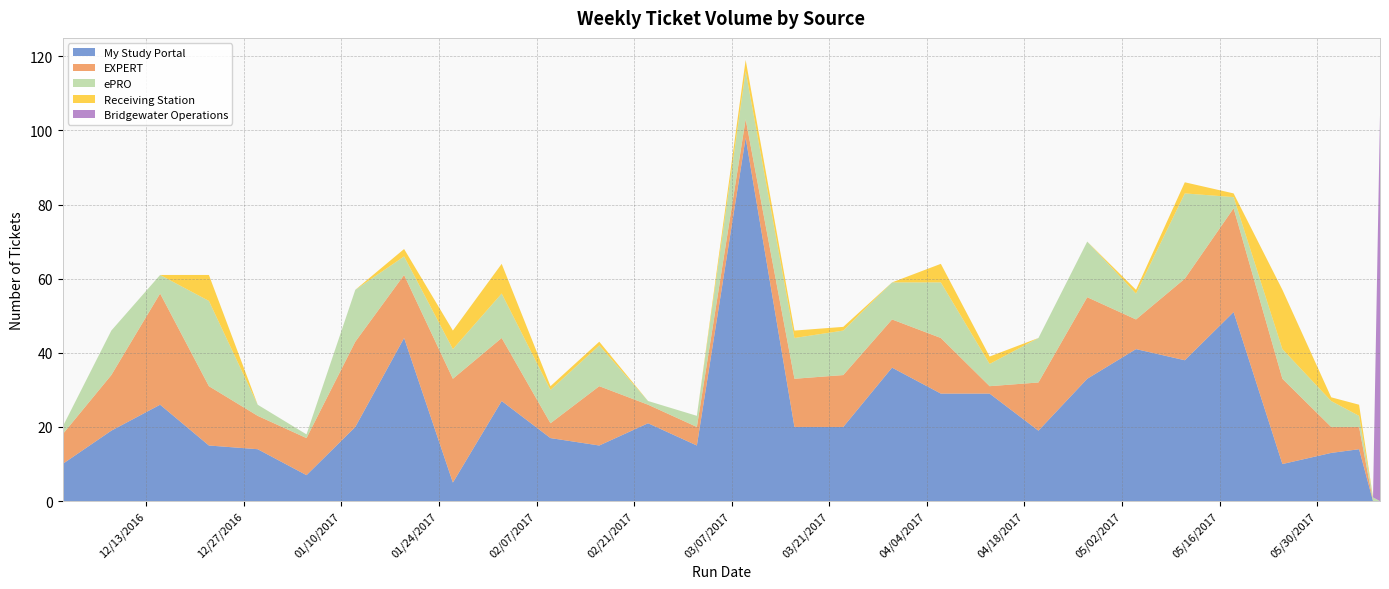

Reading left to right, list all the values displayed in this chart.

My Study Portal: 10	19	26	15	14	7	20	44	5	27	17	15	21	15	98	20	20	36	29	29	19	33	41	38	51	10	13	14	0	0
EXPERT: 8	15	30	16	9	10	23	17	28	17	4	16	5	5	5	13	14	13	15	2	13	22	8	22	28	23	7	6	0	0
ePRO: 2	12	5	23	3	1	14	5	8	12	9	11	1	3	13	11	12	10	15	6	12	15	7	23	3	8	7	3	1	0
Receiving Station: 0	0	0	7	0	0	0	2	5	8	1	1	0	0	3	2	1	0	5	2	0	0	1	3	1	16	1	3	0	0
Bridgewater Operations: 0	0	0	0	0	0	0	0	0	0	0	0	0	0	0	0	0	0	0	0	0	0	0	0	0	0	0	0	0	104